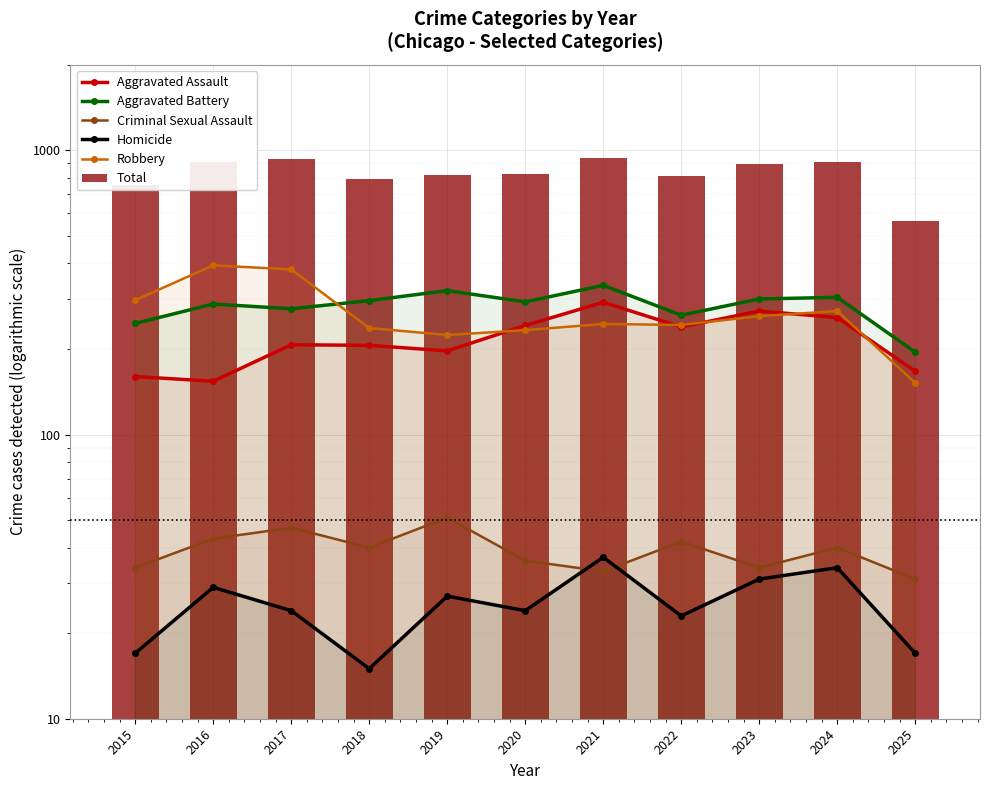

What is the greatest value displayed?

942